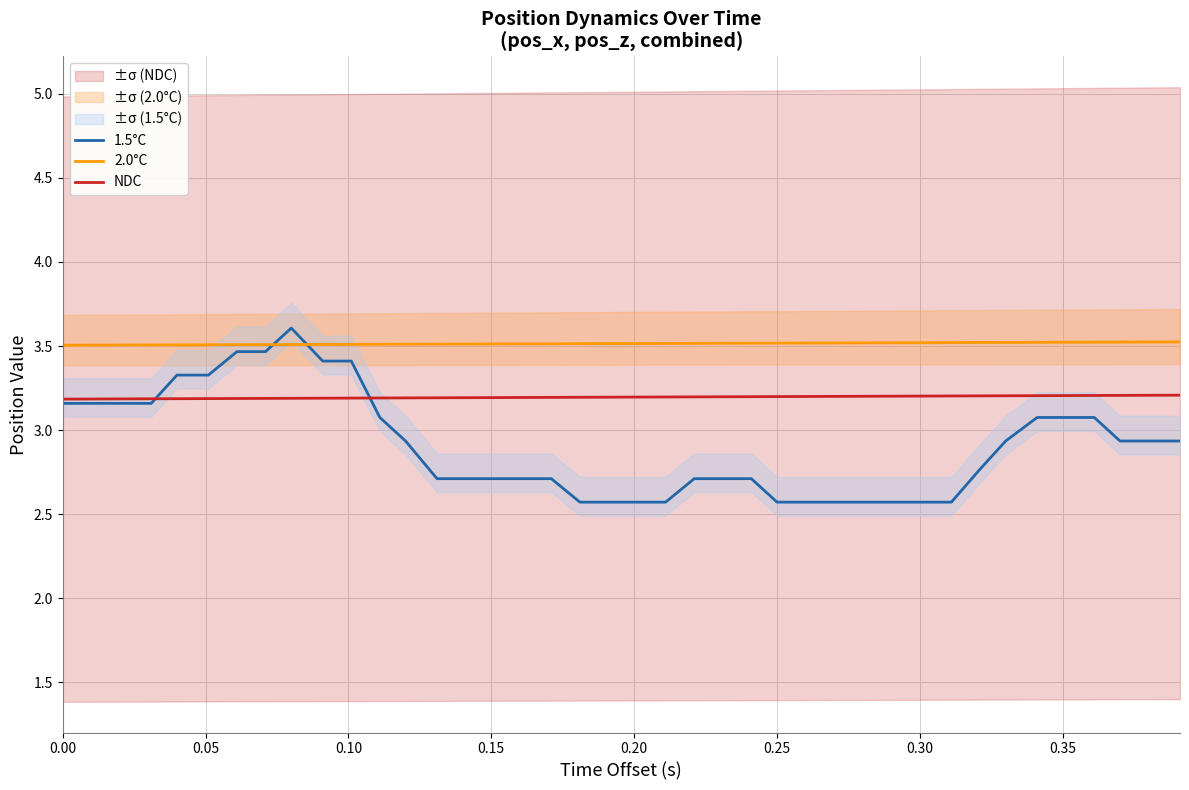

True or false: NDC and 2.0°C intersect in this chart.

False